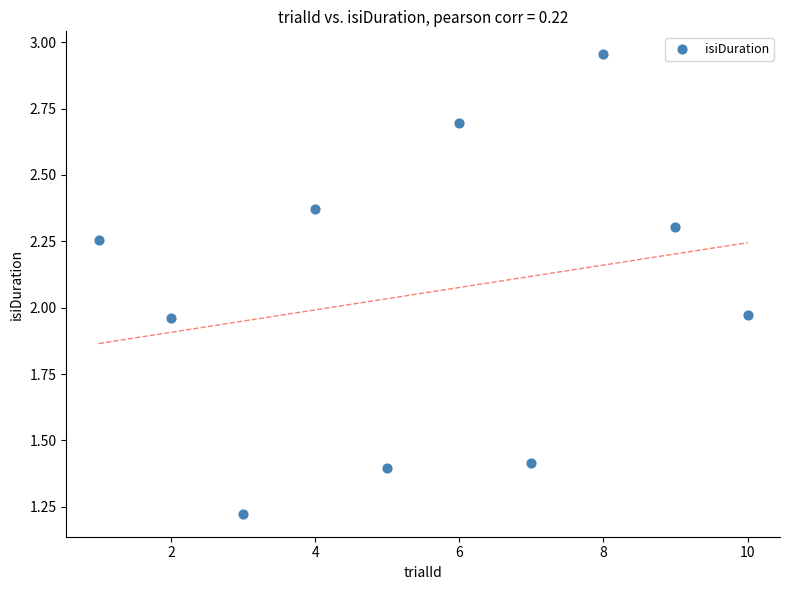

What is the average Y value?

2.1